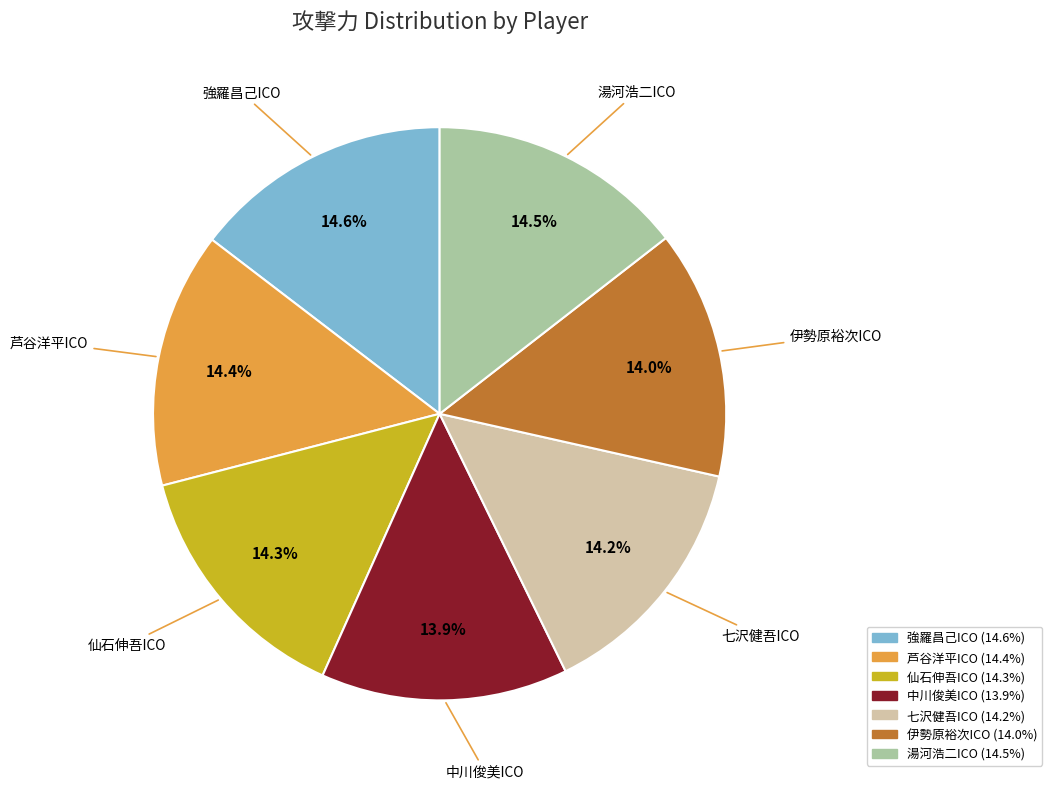

To the nearest percent, what is the combined percentage of 芦谷洋平ICO and 仙石伸吾ICO?

29%